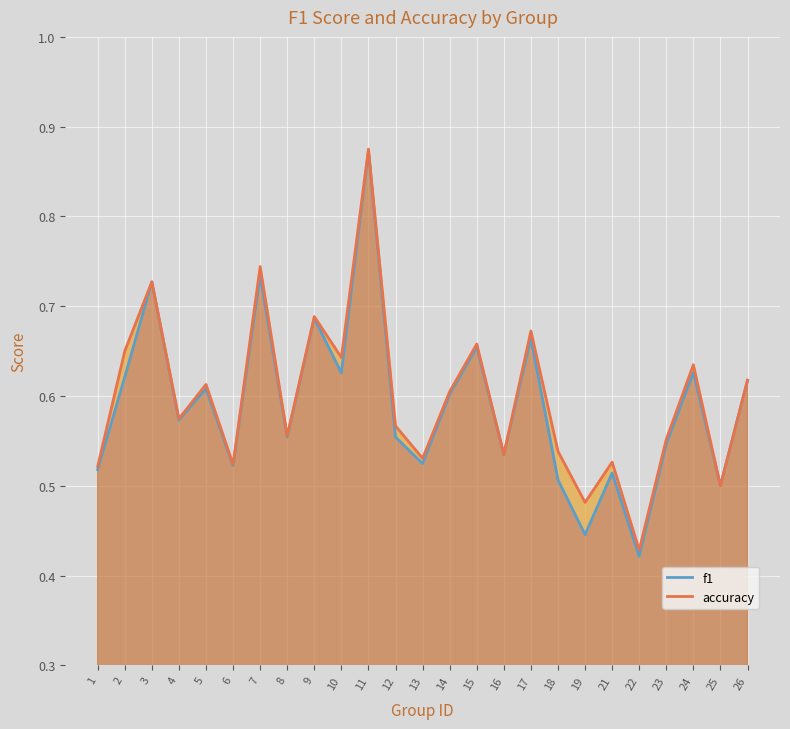

What is the sum of all f1 values?

14.8